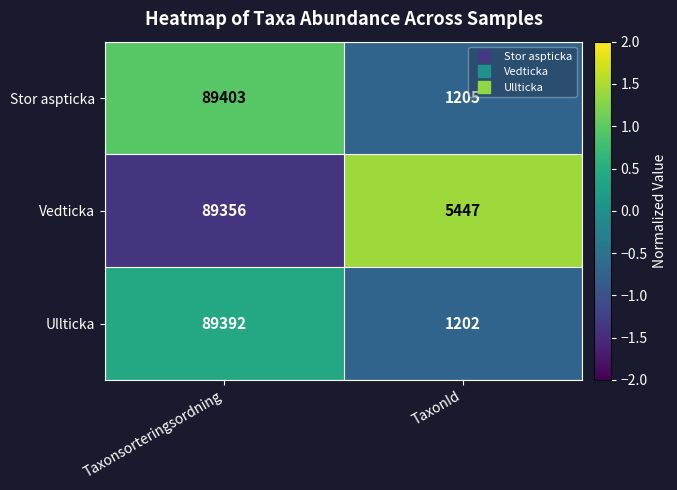

How many series are shown in this chart?

3